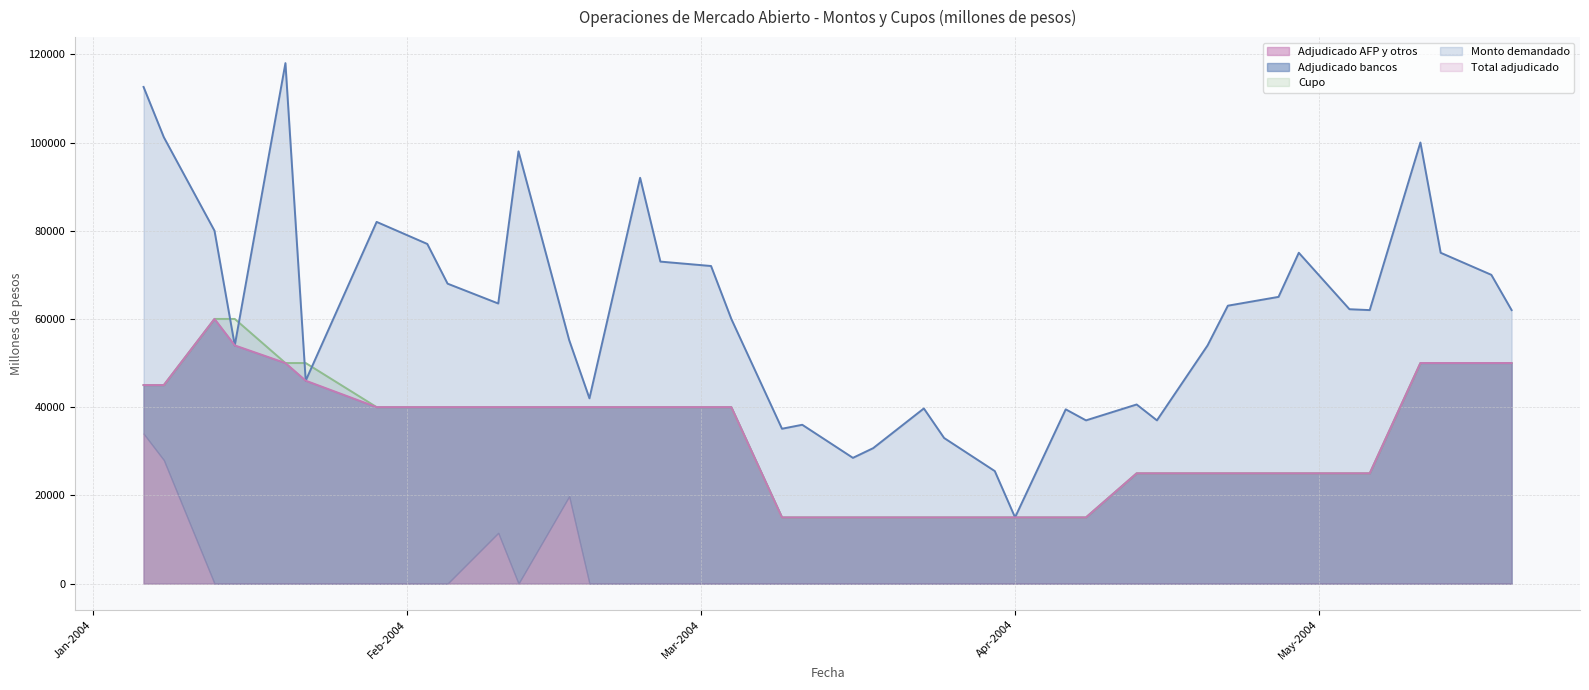

Which series changed the most between 29-04-2004 and 13-05-2004?

Cupo